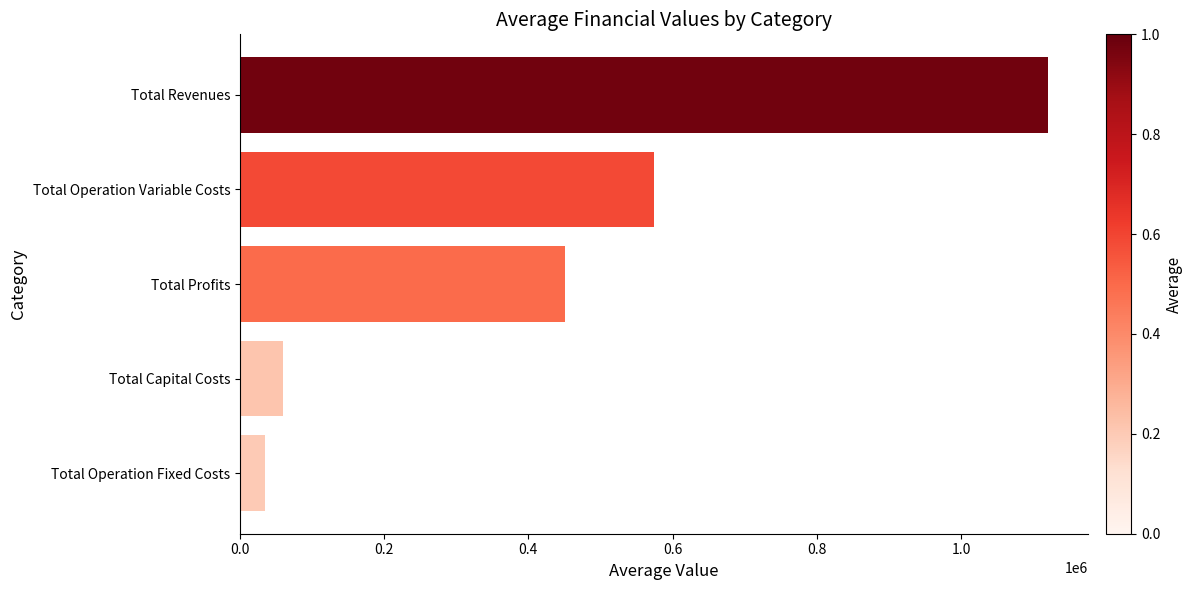

Reading left to right, extract all data points from this chart.

1120521.3	574344.4	450425.8	60400.0	35351.0